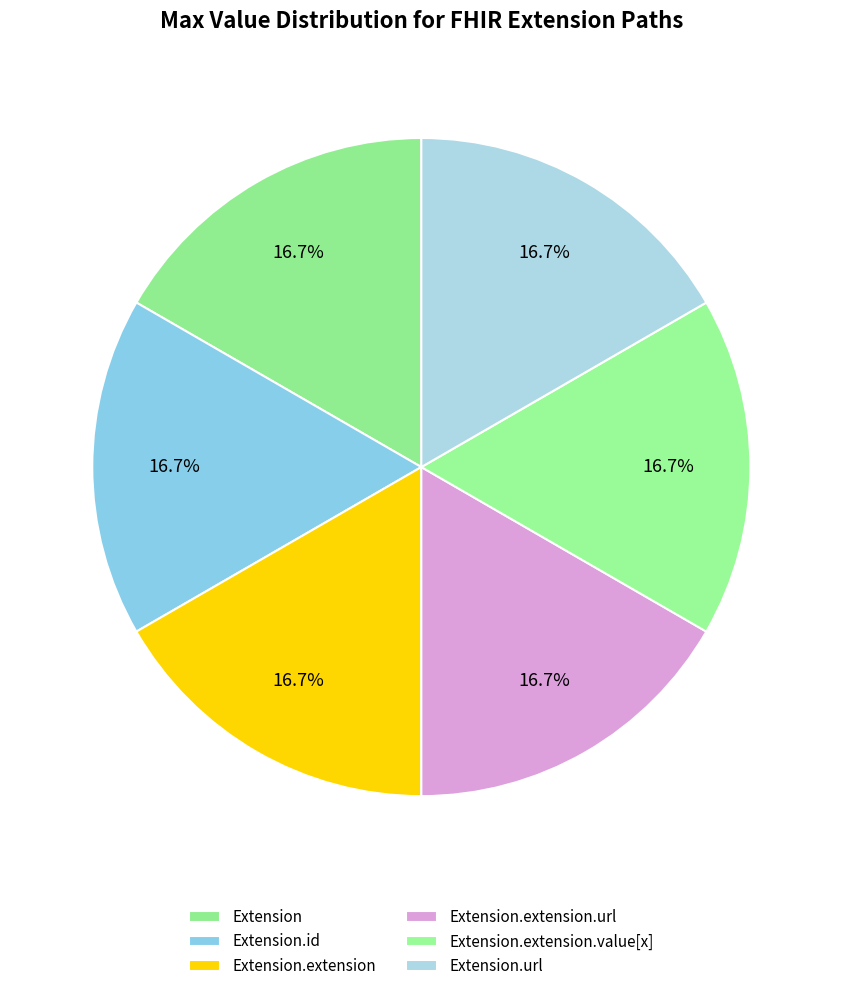

Which category has the biggest portion of the pie?

Extension